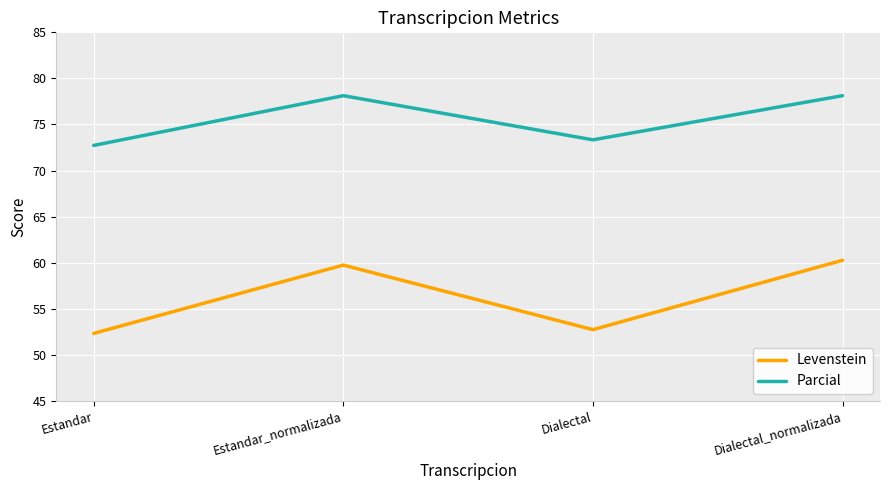

True or false: Levenstein has a value of 60.3 at Dialectal_normalizada.

True